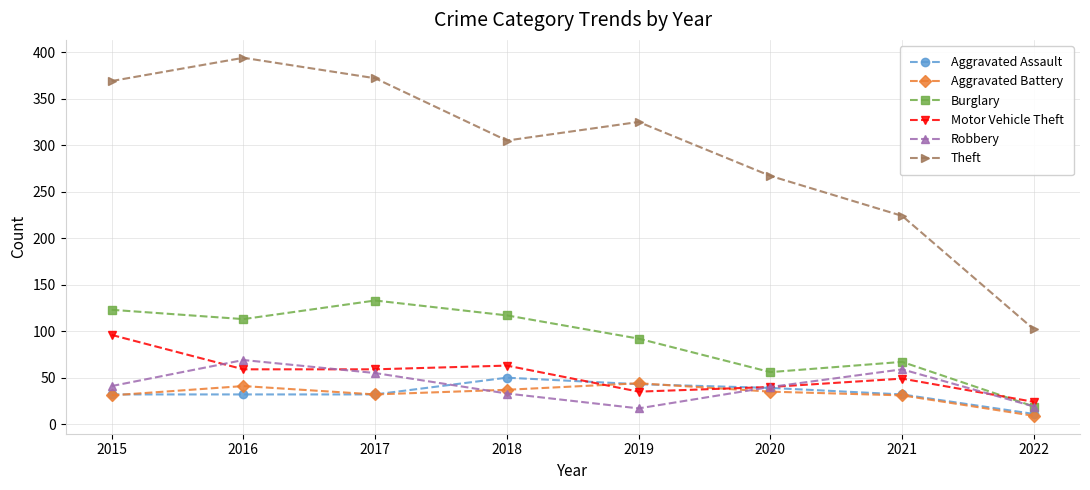

Is it true that Burglary equals 36 at 2018?

False